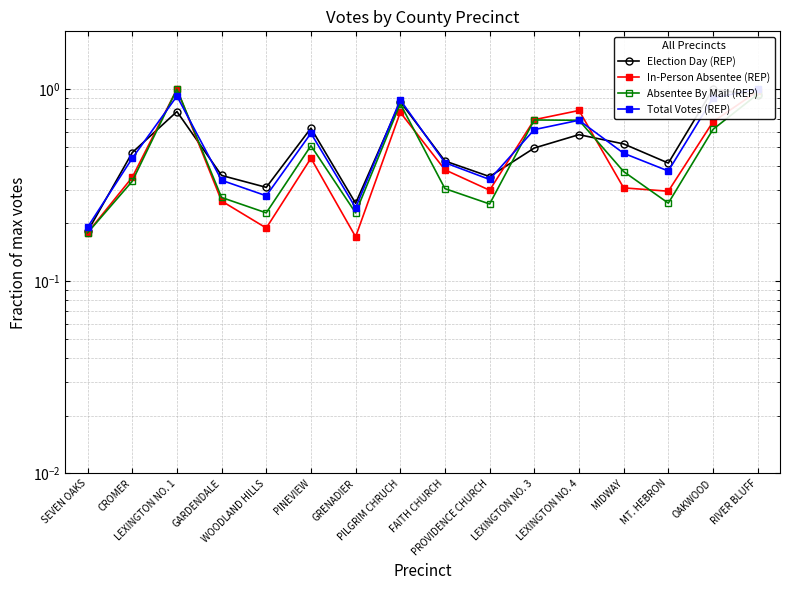

What are all the series names shown in the legend?

Election Day (REP), In-Person Absentee (REP), Absentee By Mail (REP), Total Votes (REP)